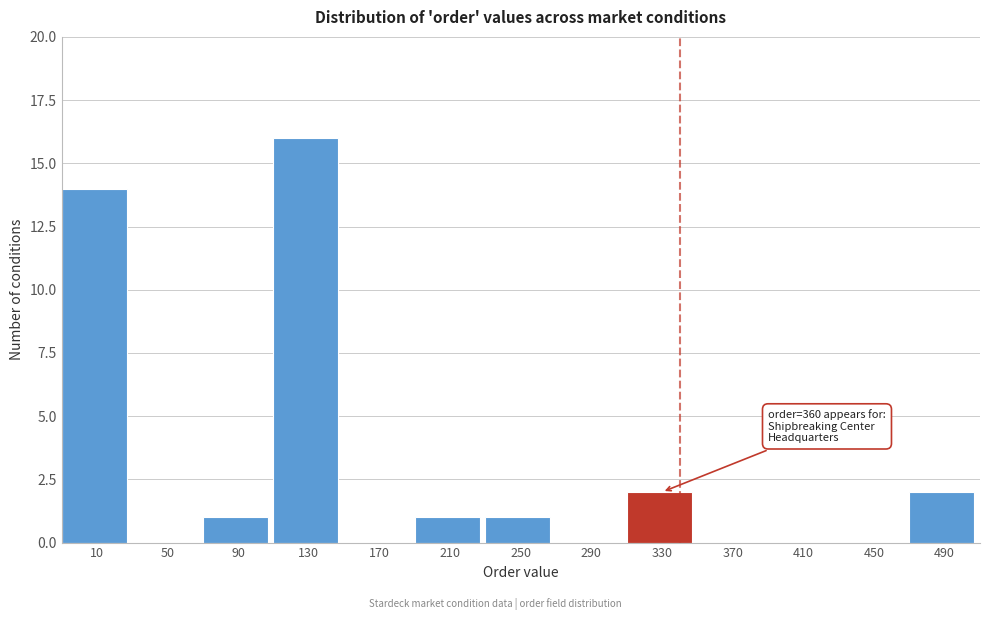

Reading left to right, extract all data points from this chart.

10=14	50=0	90=1	130=16	170=0	210=1	250=1	290=0	330=2	370=0	410=0	450=0	490=2